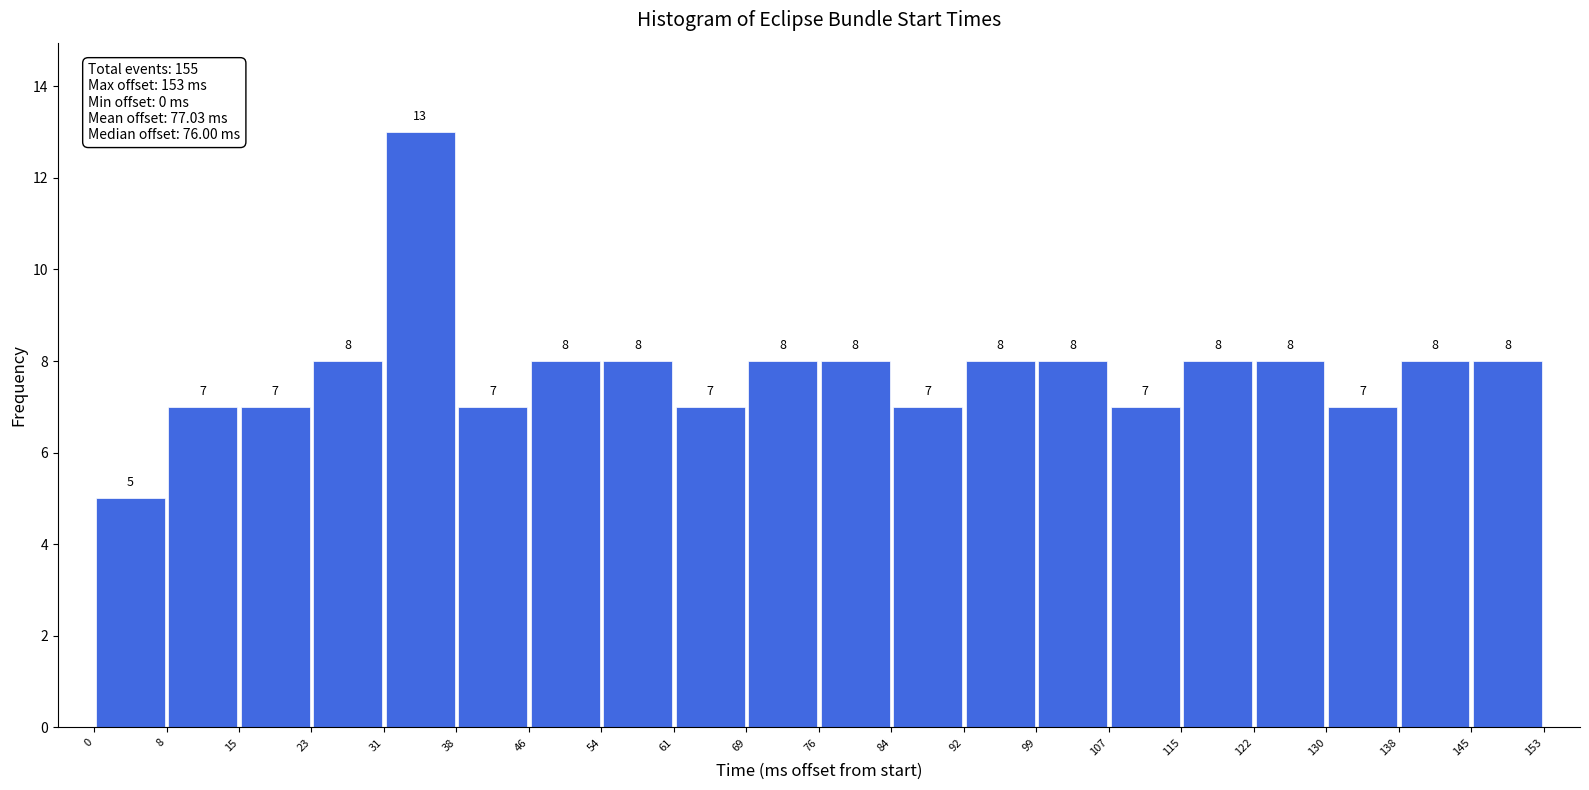

How tall is the bar that spans 107 to 115 on the x-axis?

7